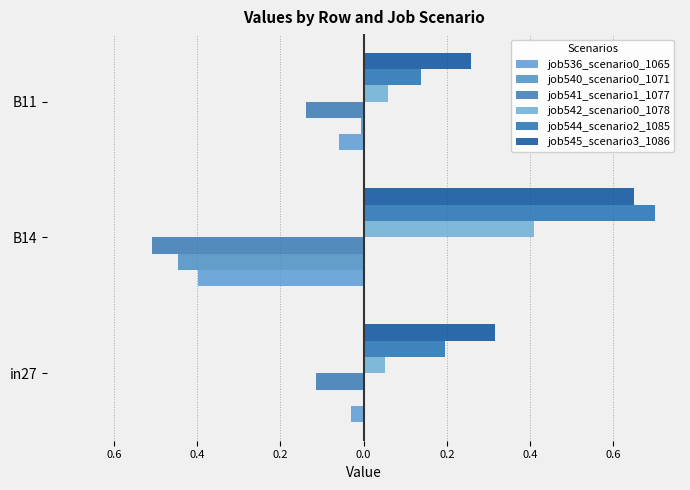

What is the difference between the maximum and minimum values in the job545_scenario3_1086 series?

0.4